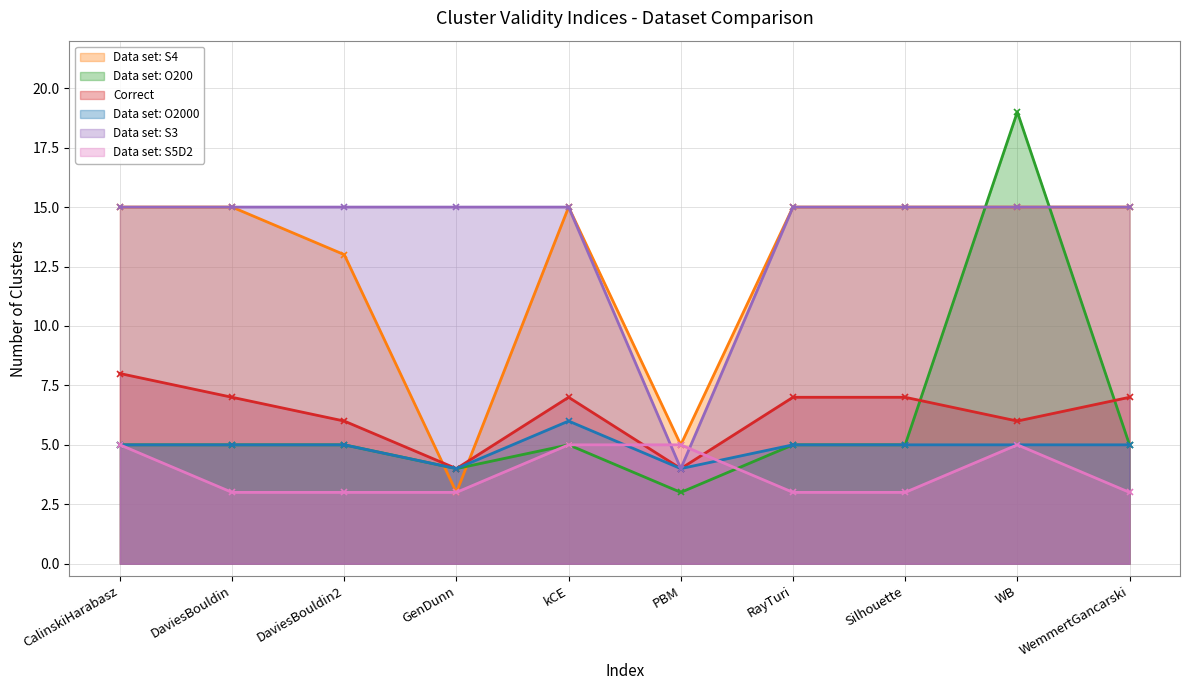

Which has a higher value, Silhouette or RayTuri?

Silhouette